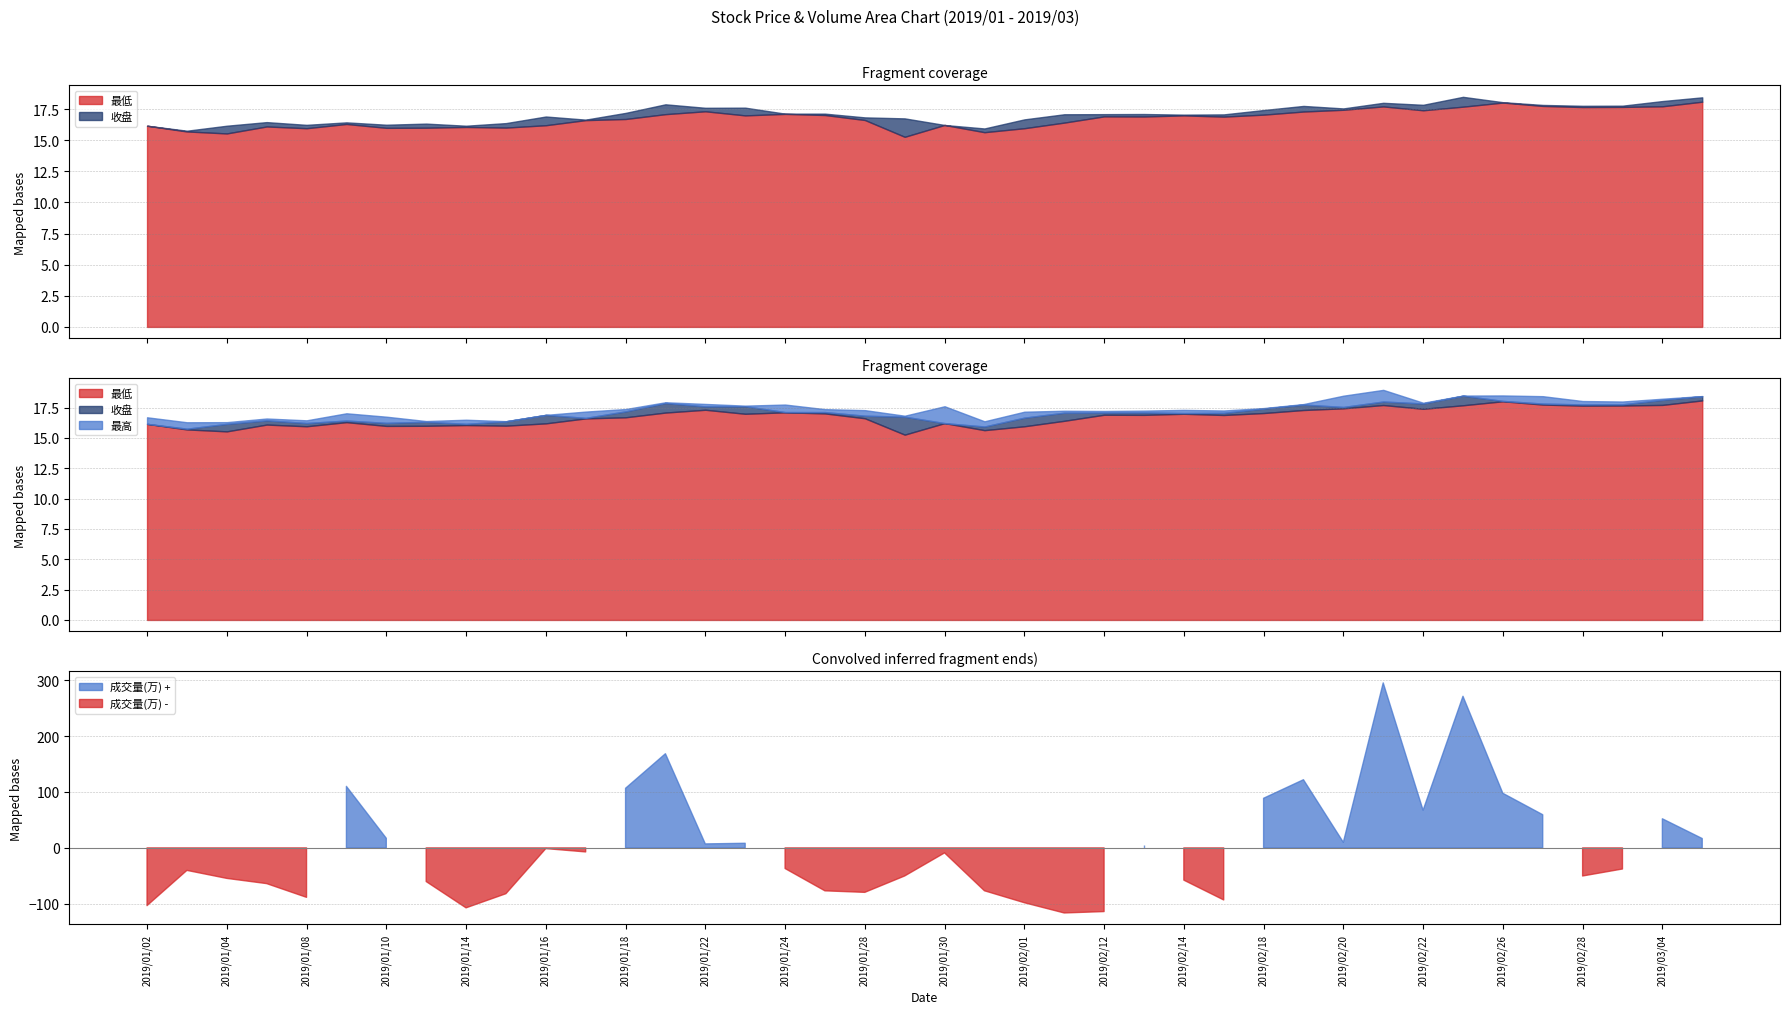

True or false: 最高 and 收盘 cross at least once.

False